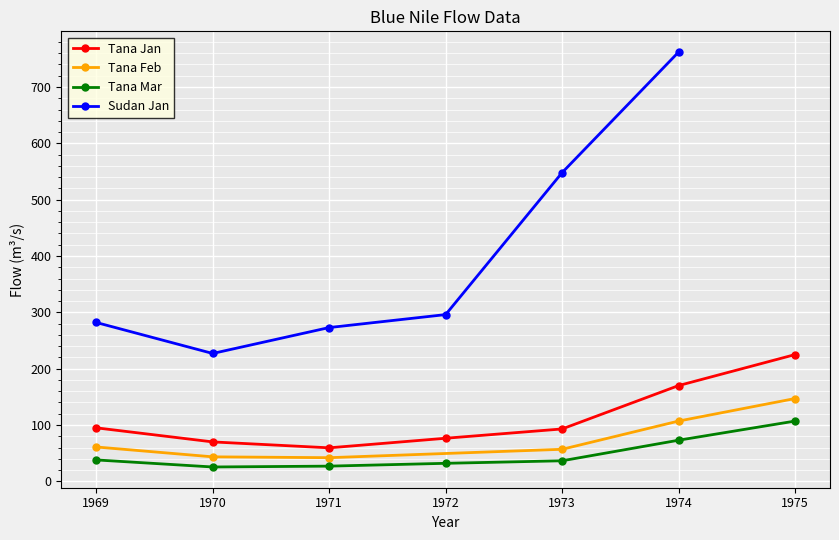

In Tana Lake Jan, how many points are lower than both neighbors (excluding endpoints)?

1